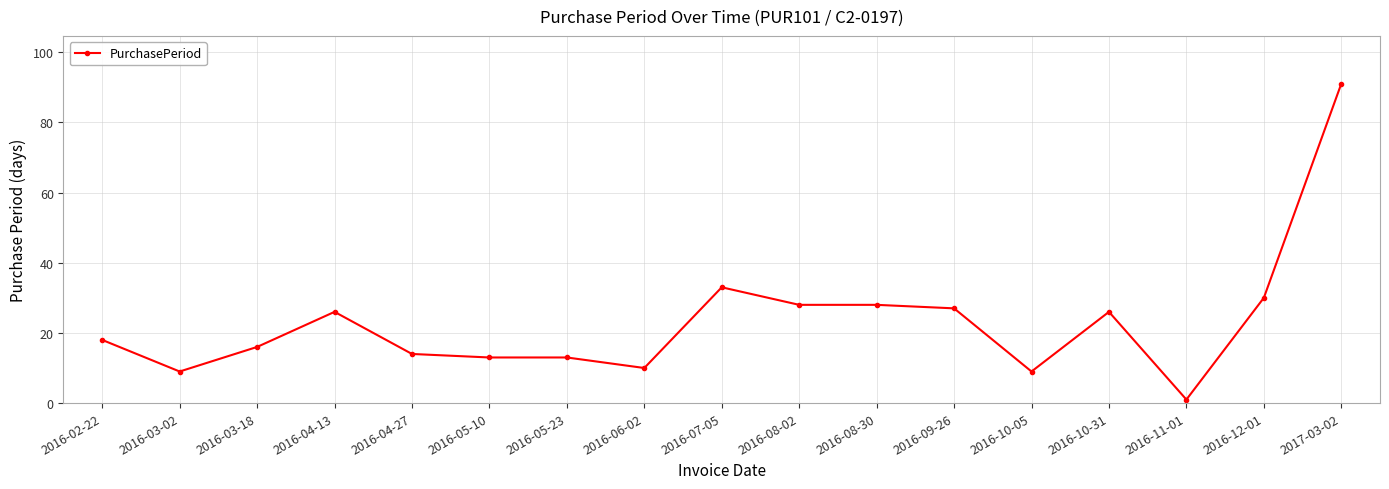

What is the label of the 2nd point from the left?

2016-03-02